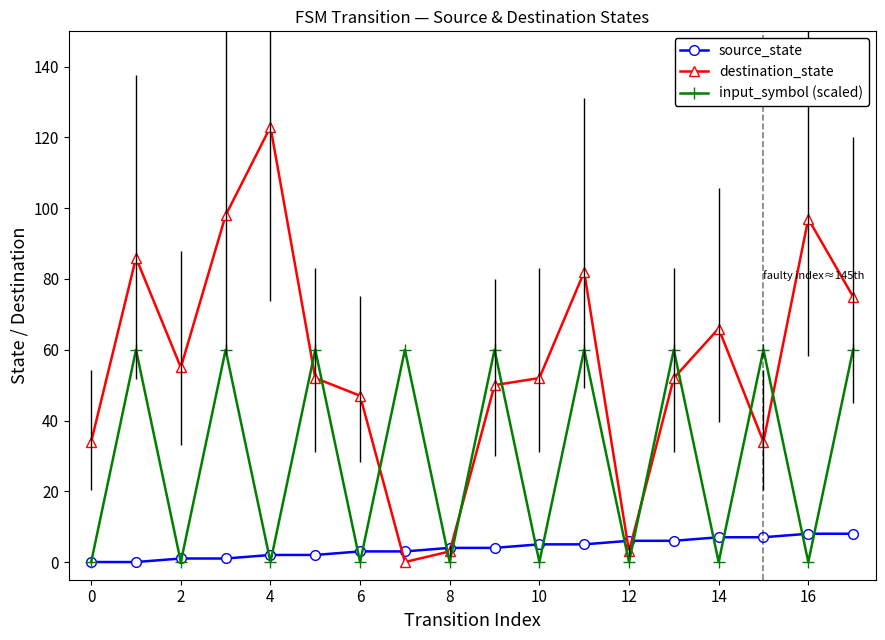

What is the value of the destination_state point at the 12th from the left?

82